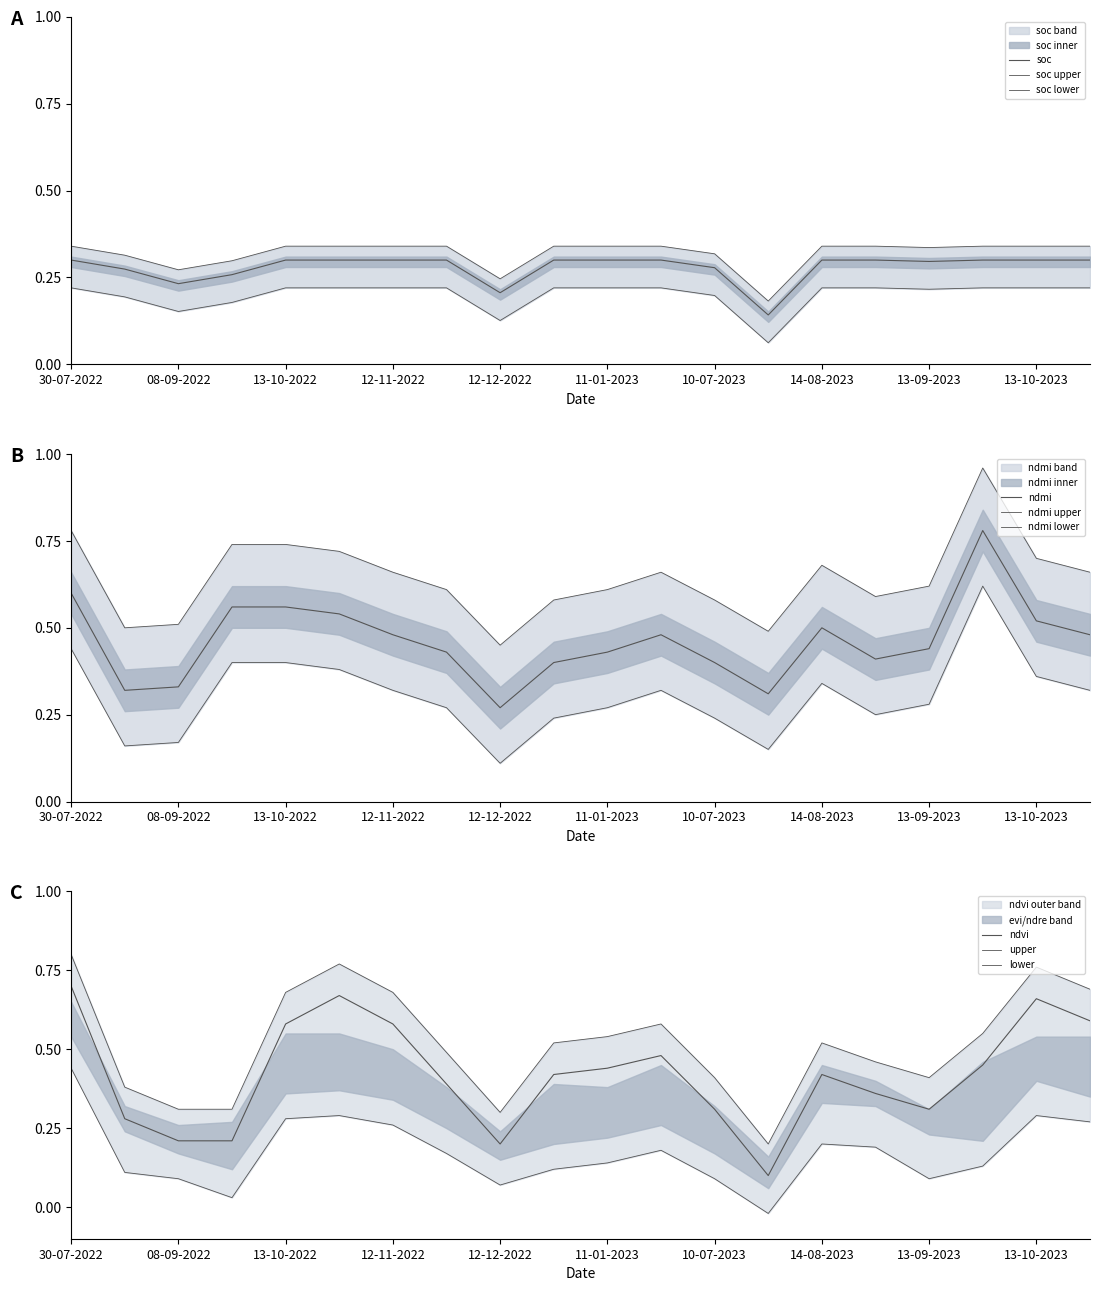

What is the label of the 14th point from the right?

12-11-2022